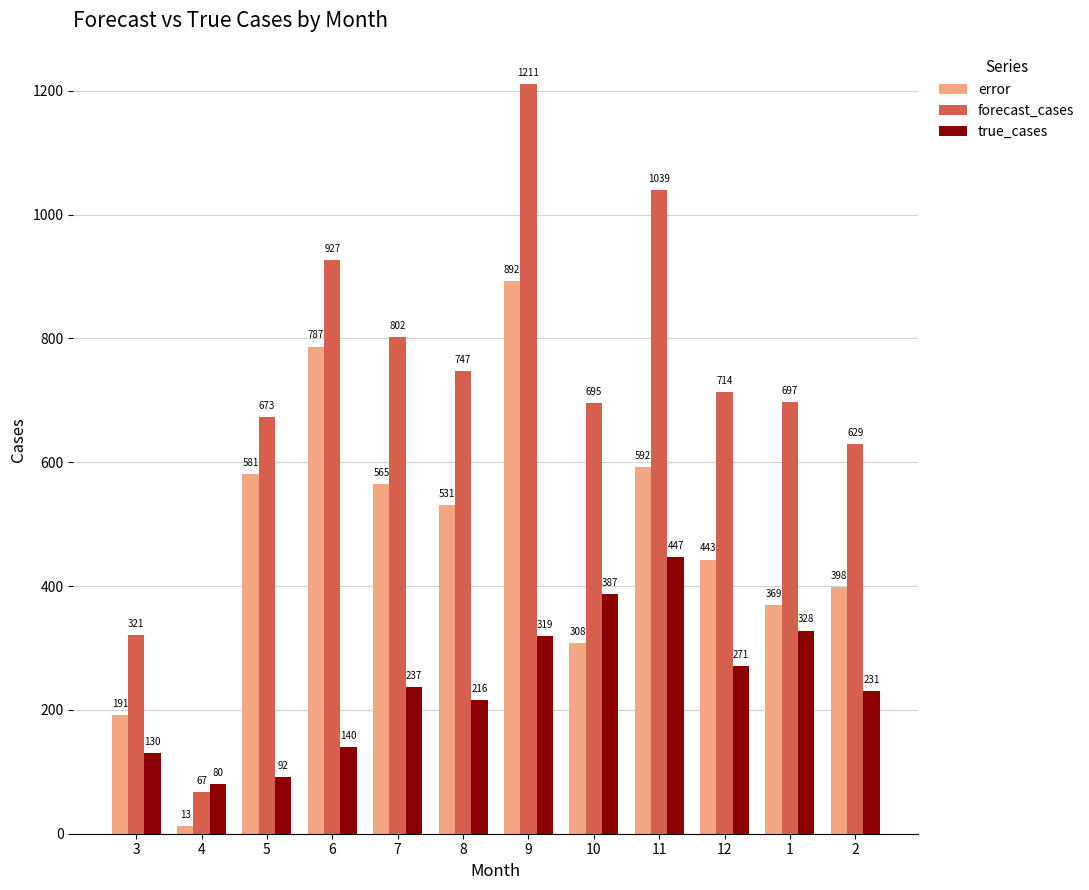

Does the chart contain stacked bars?

No